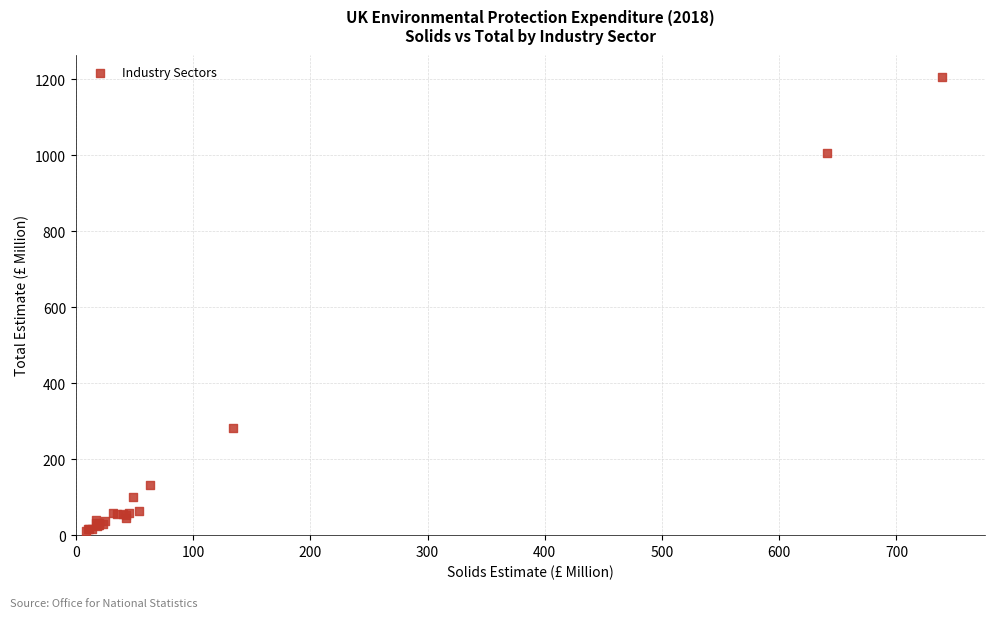

What Y value in the scatter plot is closest to 608?

282